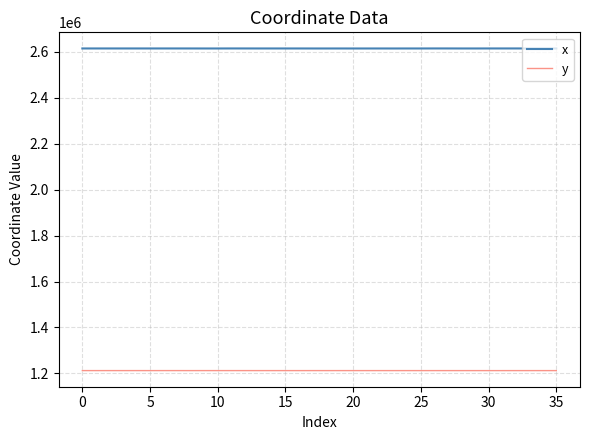

True or false: x and y intersect in this chart.

False